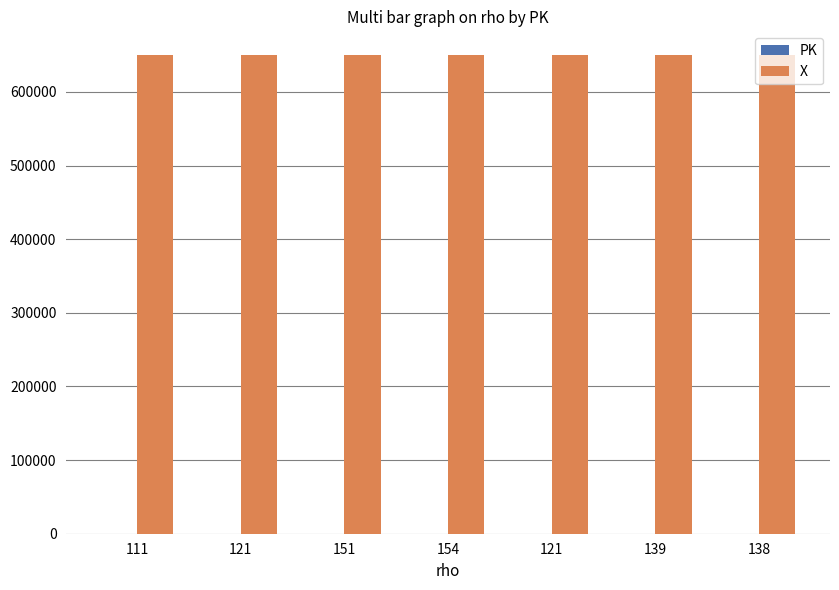

List the series in order of their overall mean, highest first.

X, PK